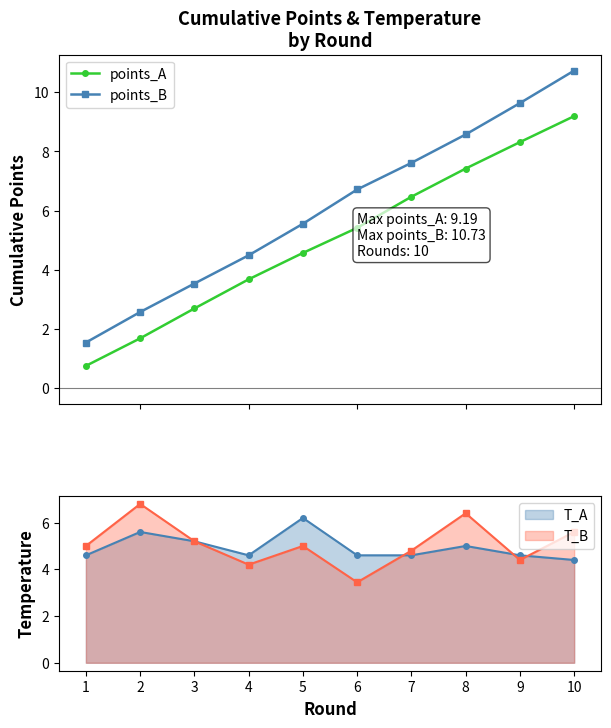

How many data points in points_B are above 6?

5